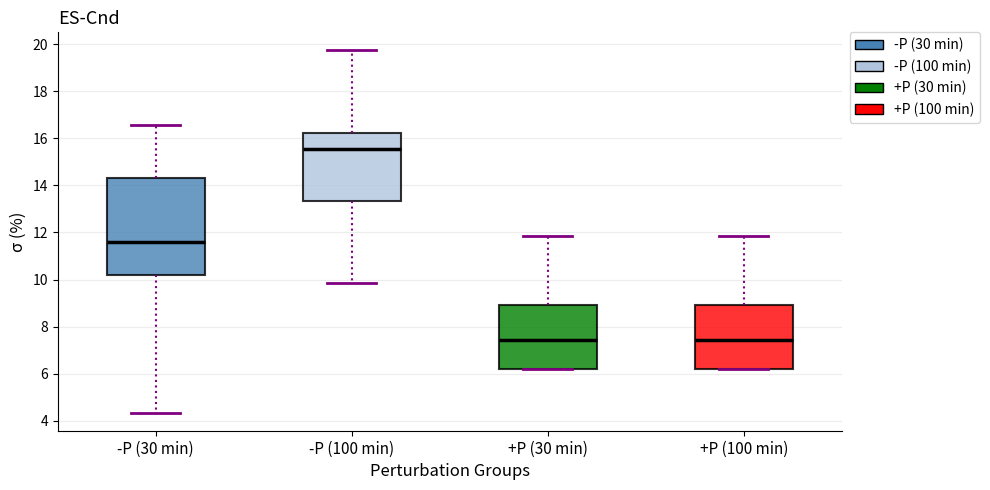

Which box is the tallest, from its lower edge to its upper edge?

-P (30 min)